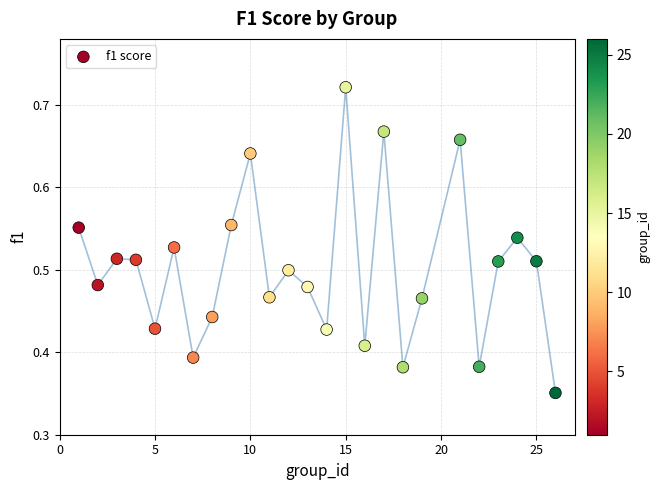

What is the range of X values (max minus min)?

25.0